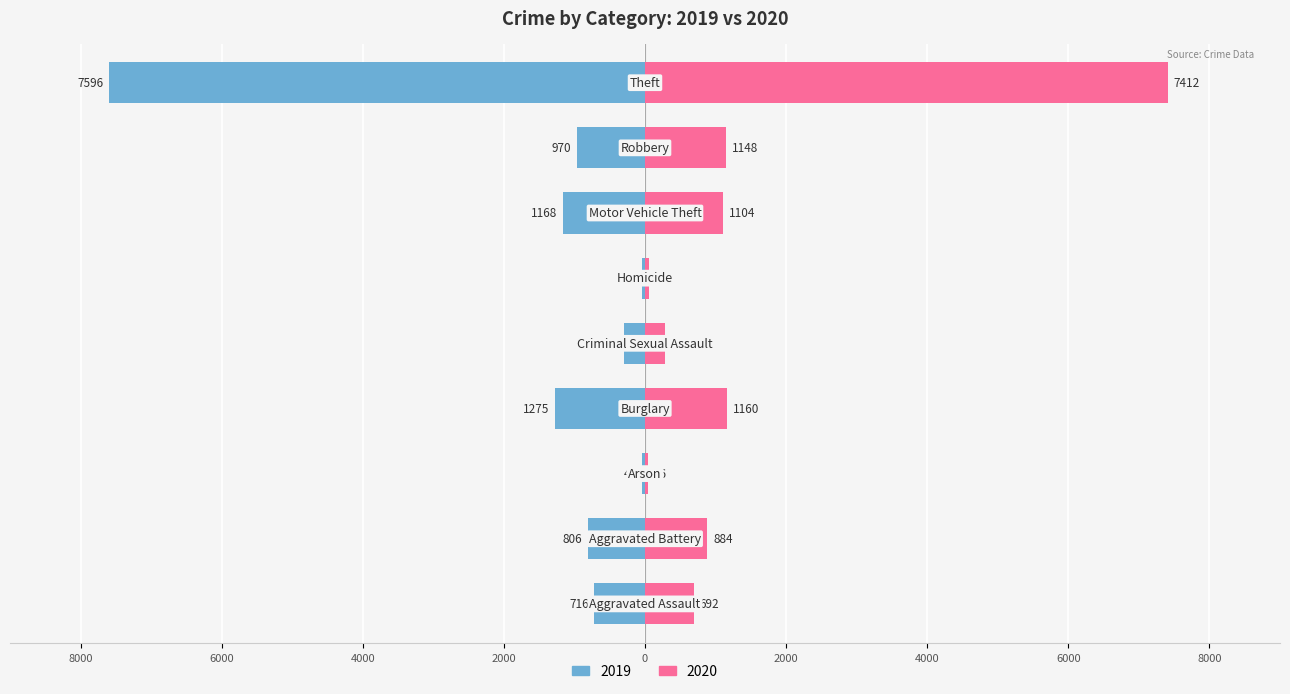

What are all the series names shown in the legend?

2019, 2020